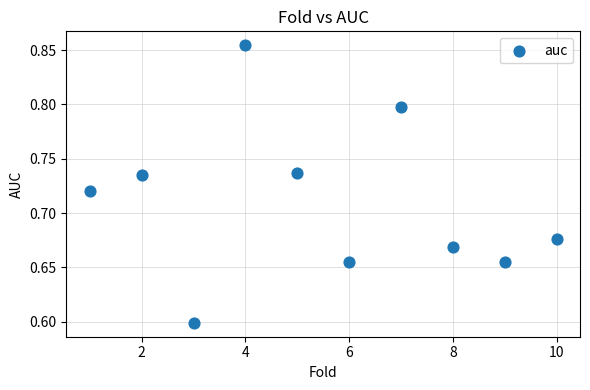

What is the range of Y values (max minus min)?

0.3